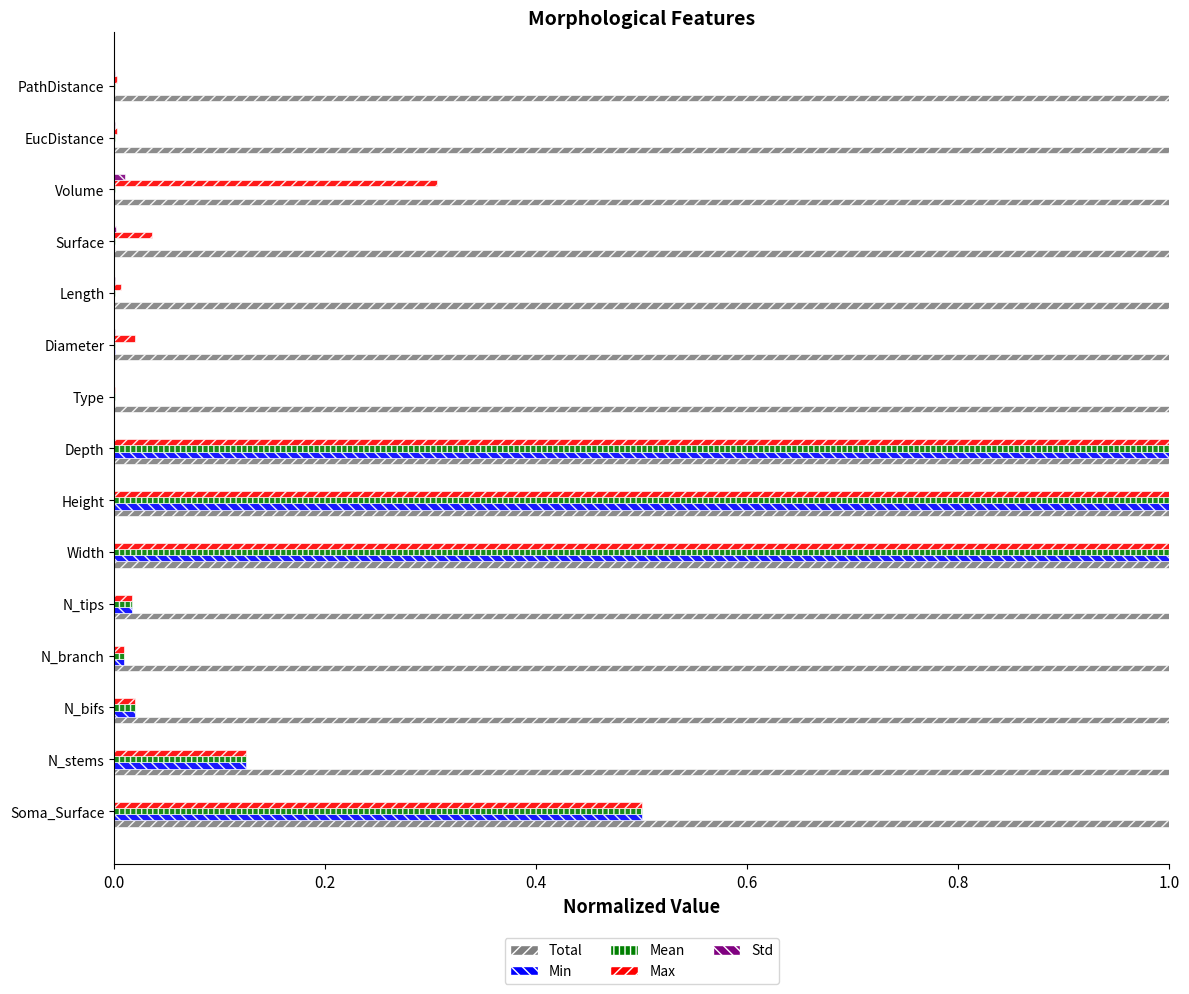

What is the greatest value displayed?

1.0